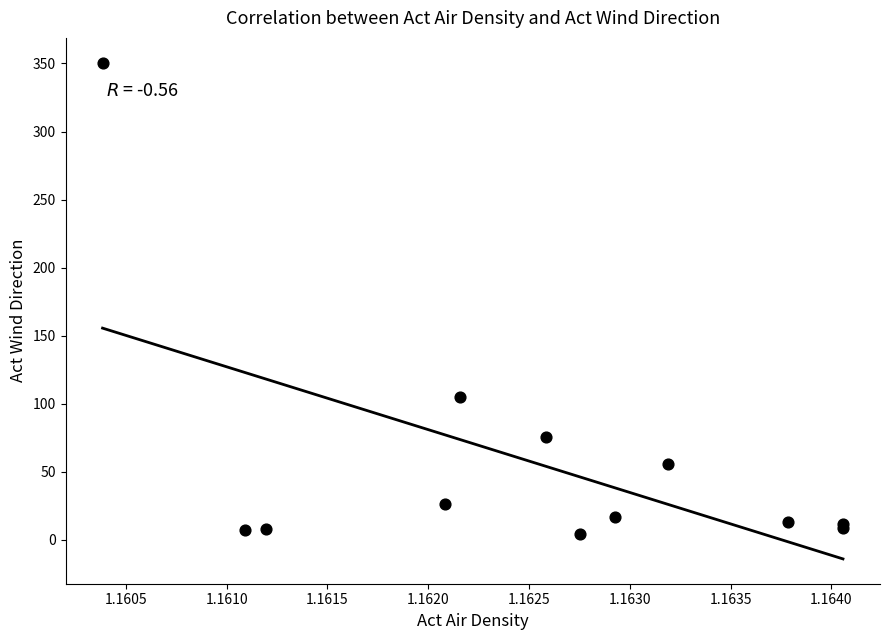

What Y value in the scatter plot is closest to 177?

105.2